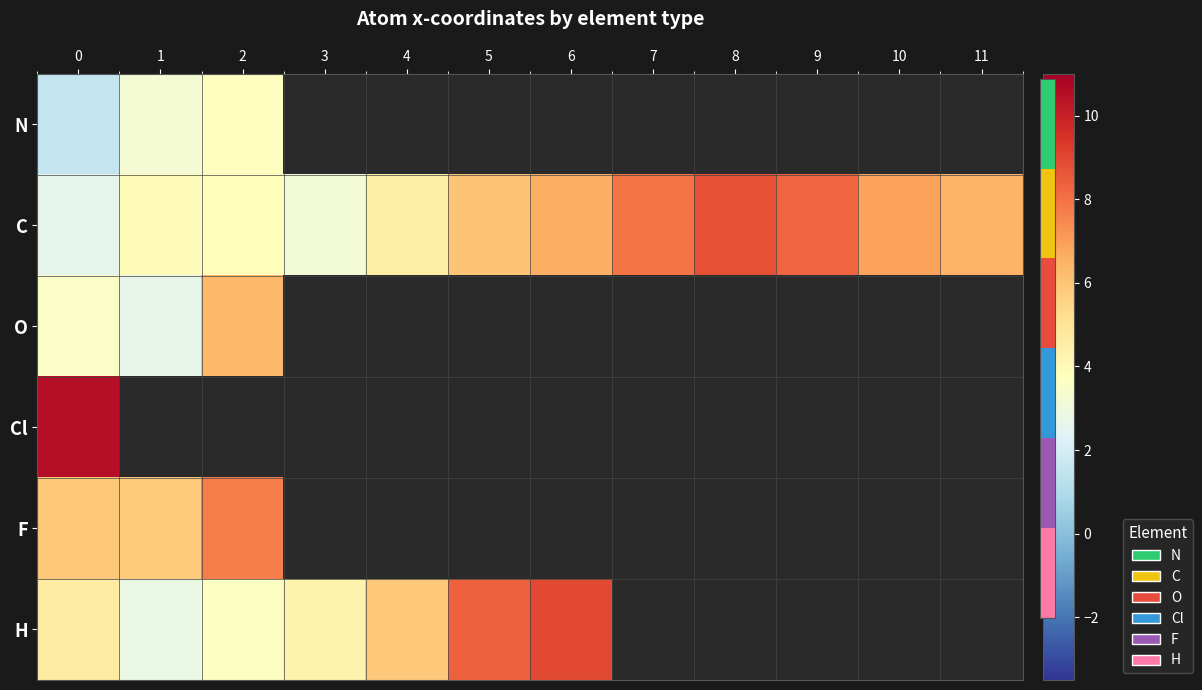

Which series changed the most between 0 and 9?

C